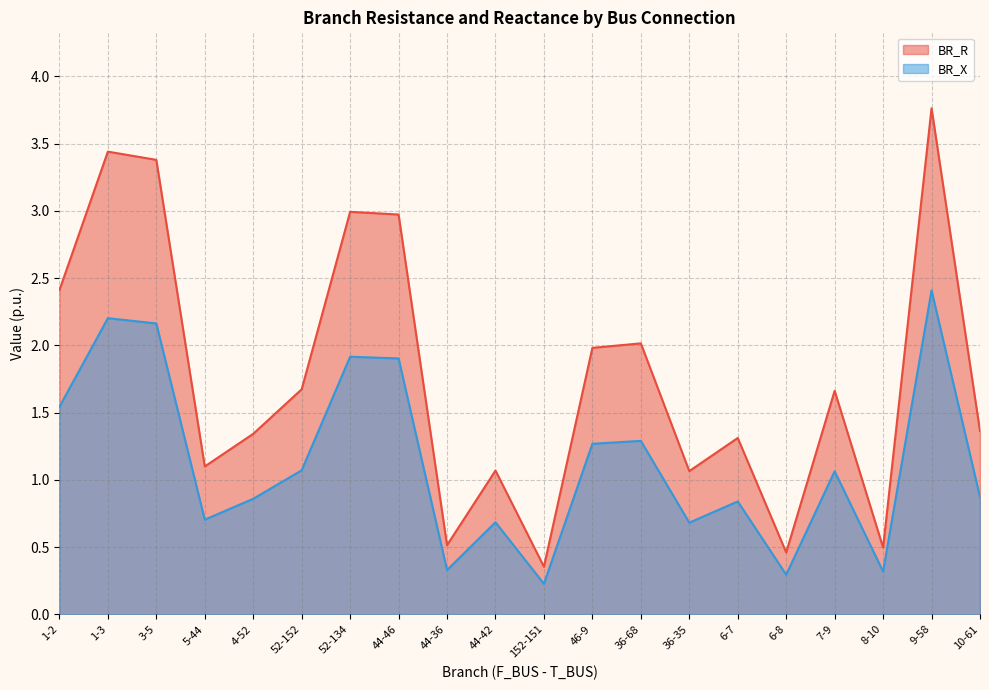

At which label is BR_X closest to 1?

7-9